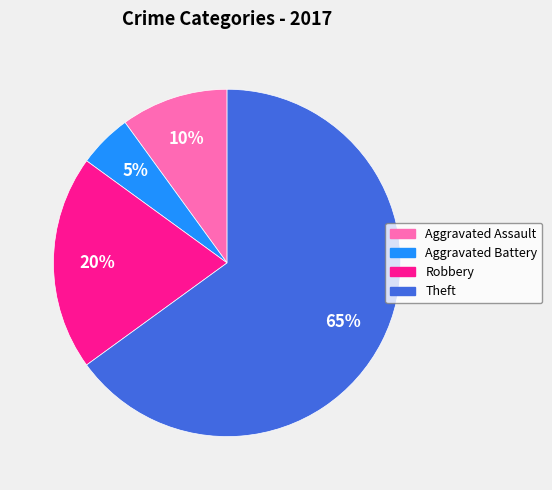

To the nearest percent, what portion does Aggravated Assault represent?

10%